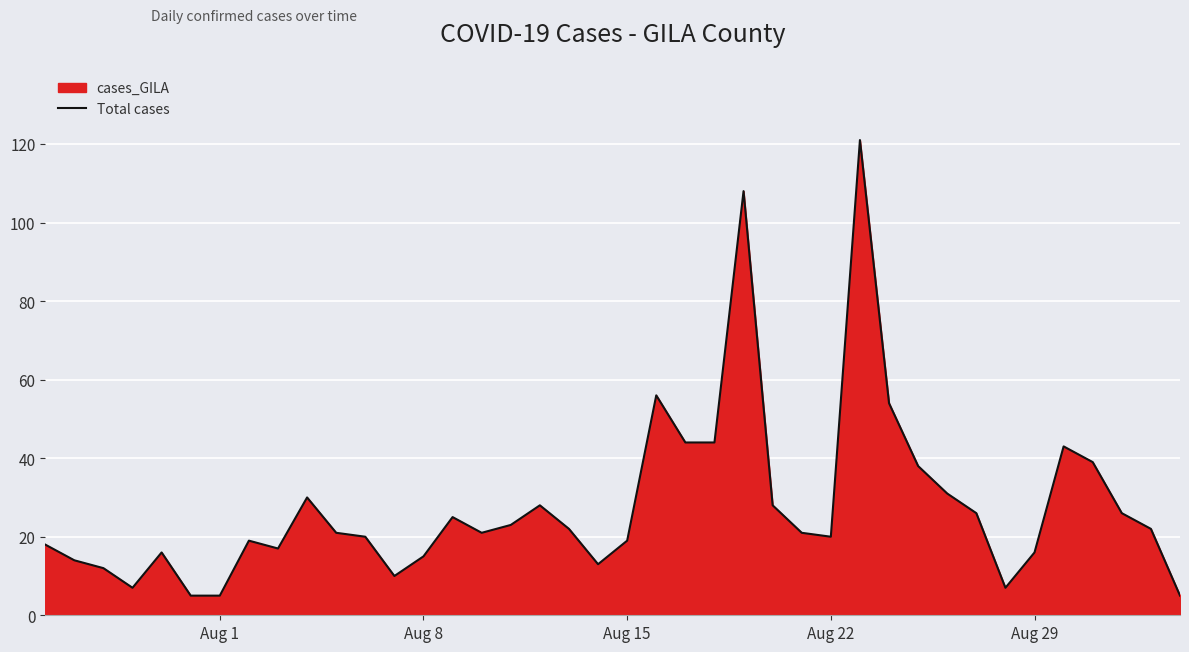

How many data points are less than 21?

18